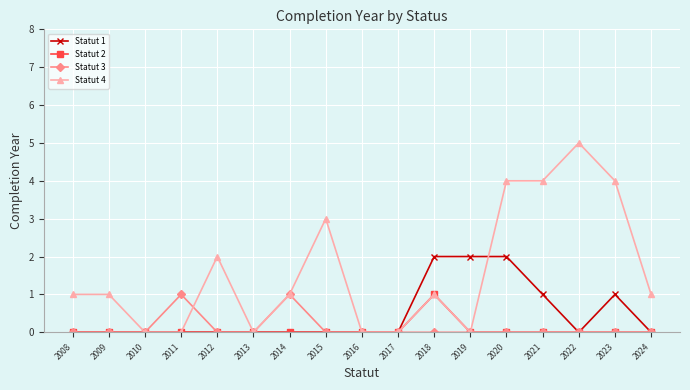

Which series has the largest total across all categories?

Statut 4